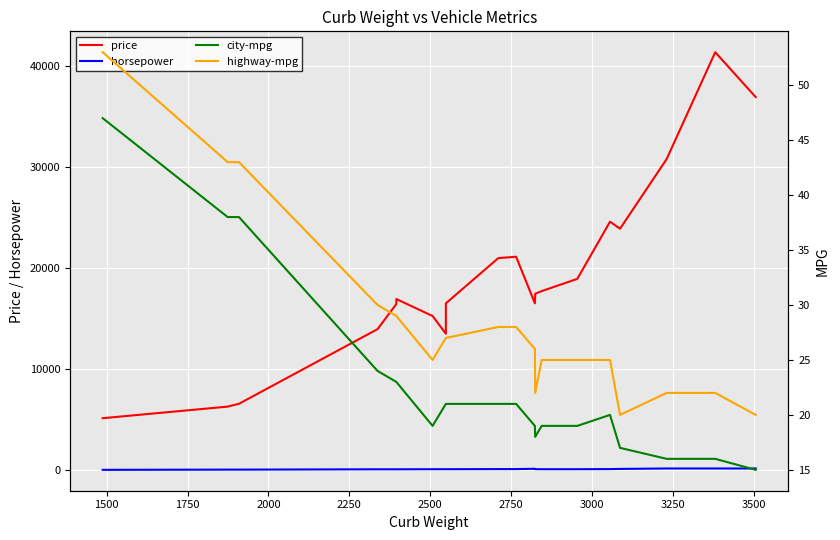

What are all the series names shown in the legend?

price, horsepower, city-mpg, highway-mpg